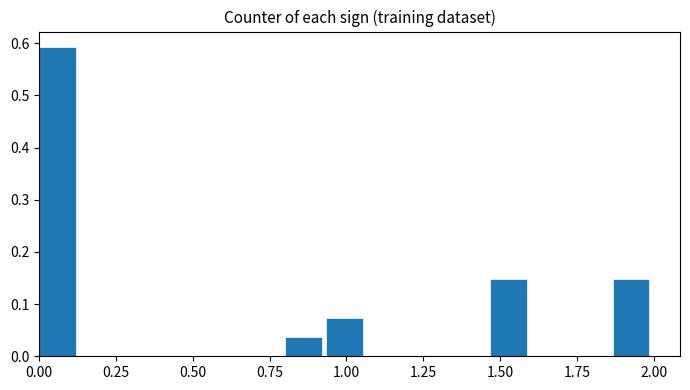

Around what value on the x-axis is the tallest bar? Give the approximate position of its centre, as read against the axis.

0.05